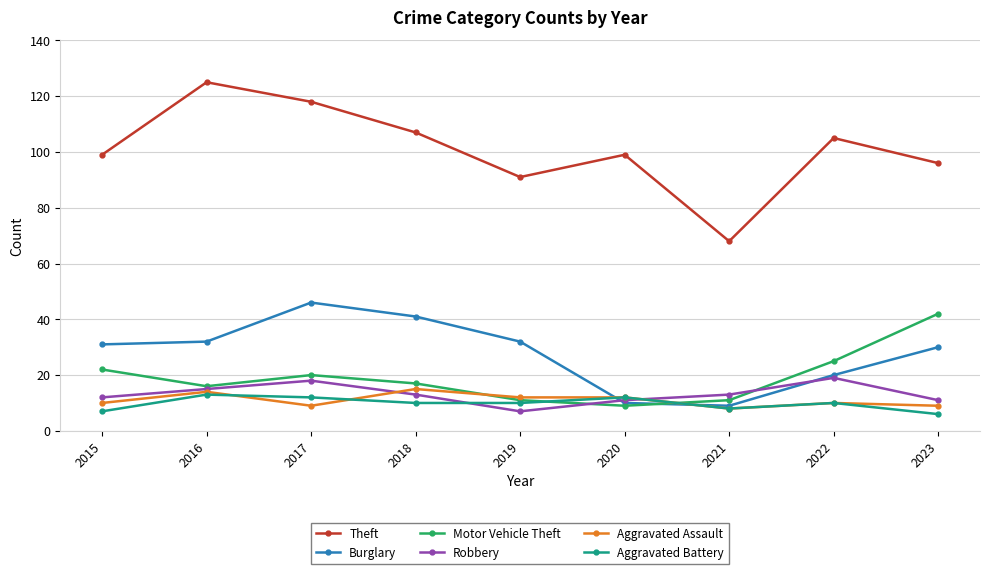

Which series has the largest range (max minus min)?

Theft